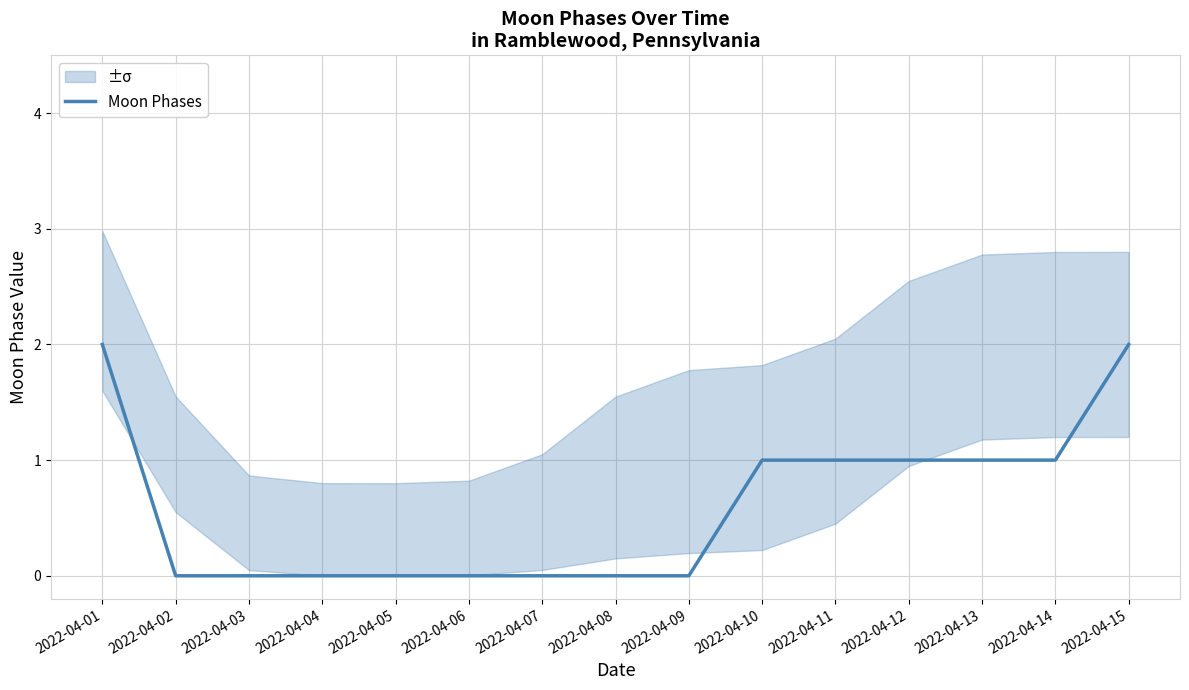

Count the number of data series in this chart.

1